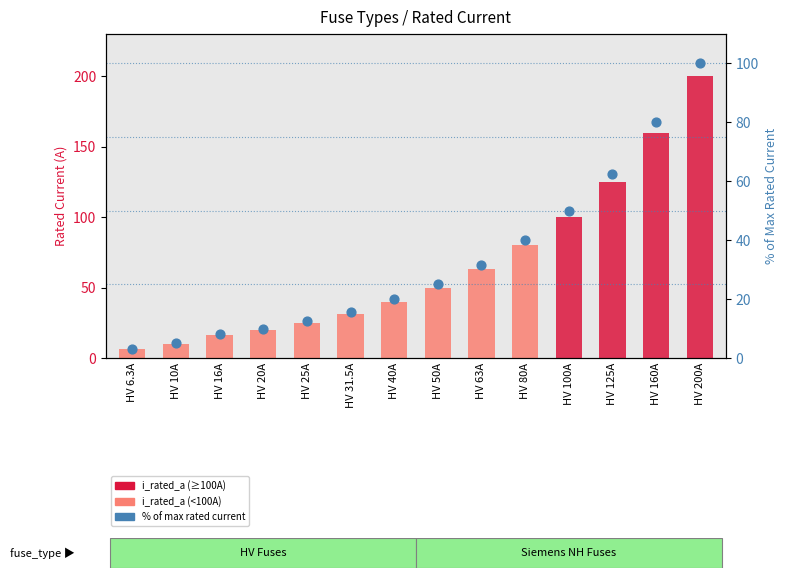

Which series reaches the minimum Y coordinate?

% of max rated current